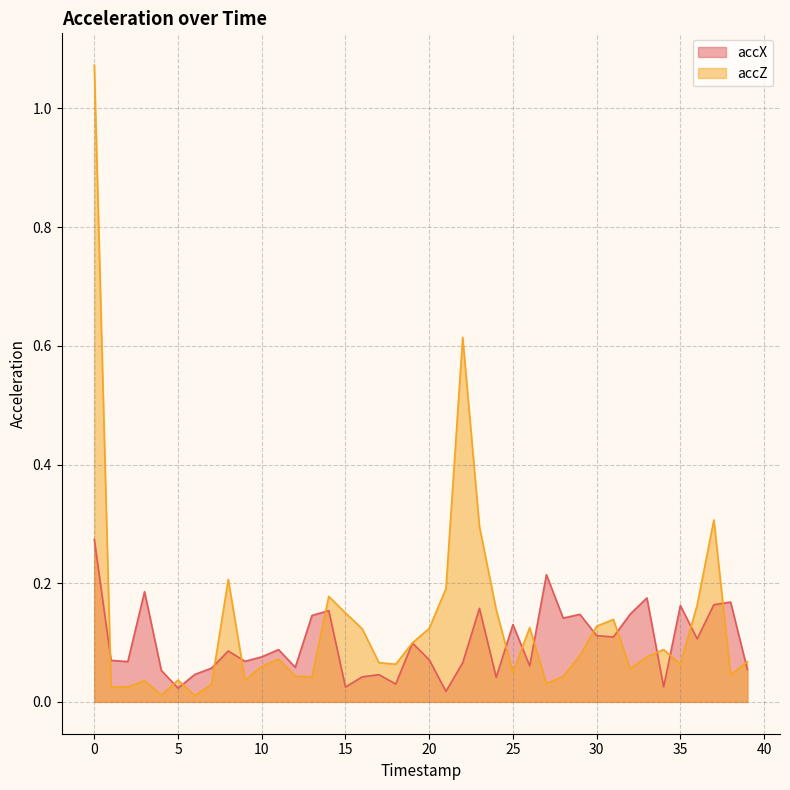

What is the sum of all accX values?

4.0